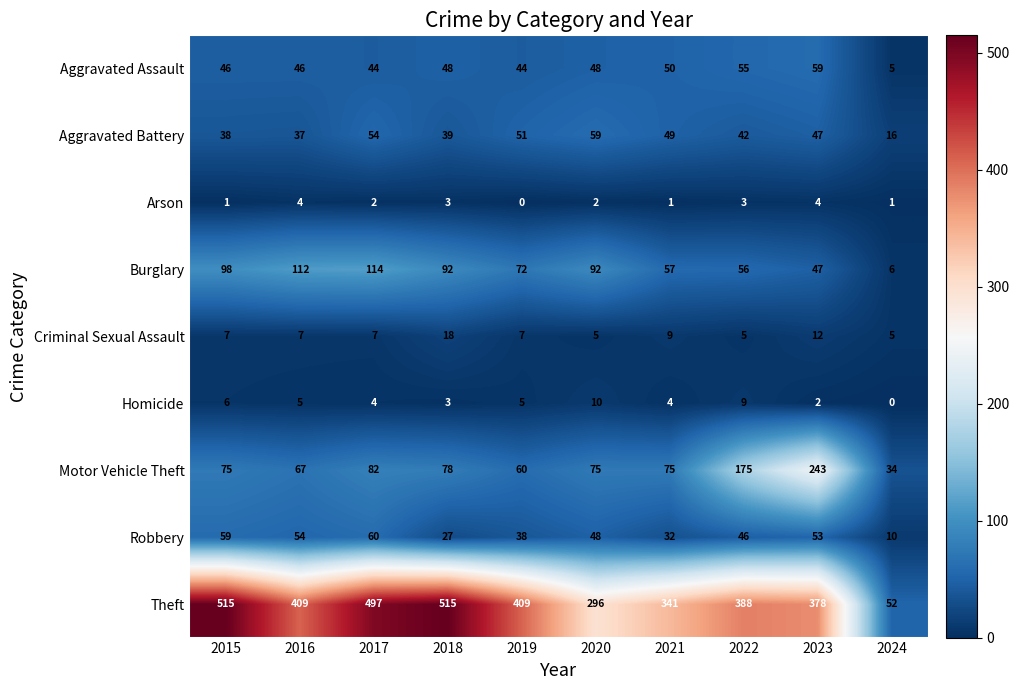

At how many categories does at least one series exceed 474?

3